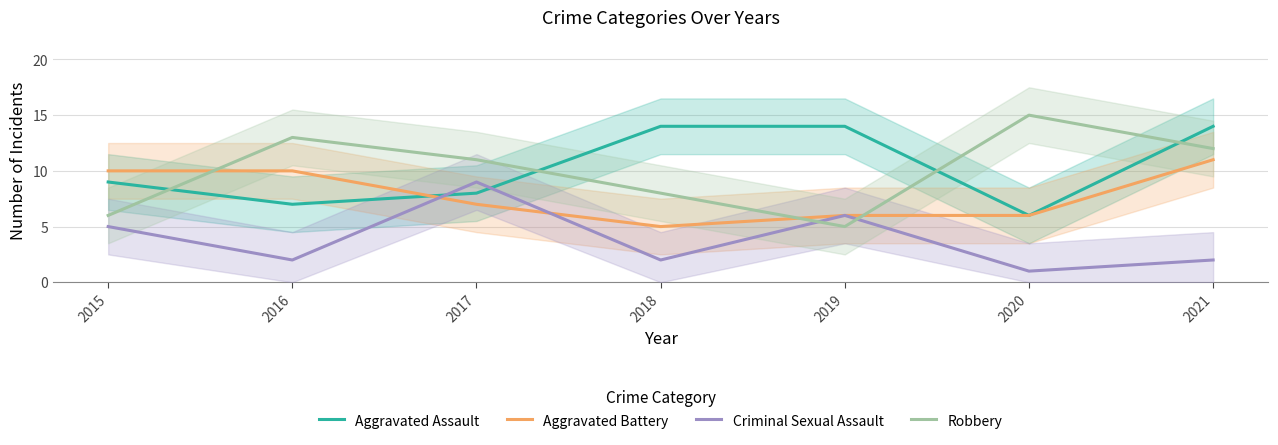

What is the value of the Aggravated Assault point at the 5th from the left?

14